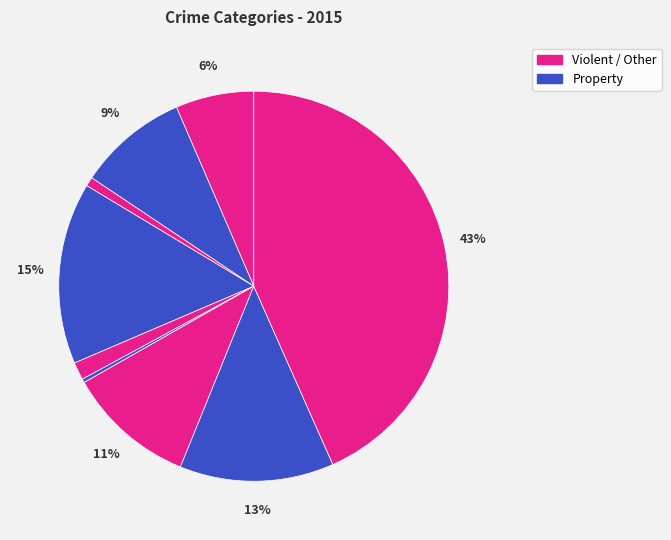

How many segments does this pie chart have?

9